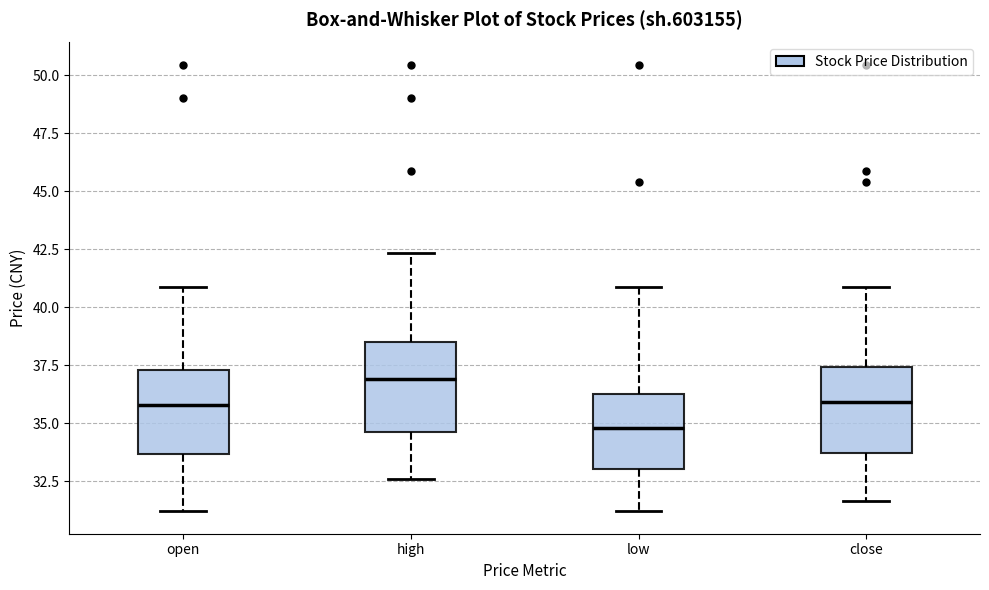

Where is the upper edge of the box for open on the y-axis? The values are not printed on the chart, so give them approximately, as read against the axis.

37.5